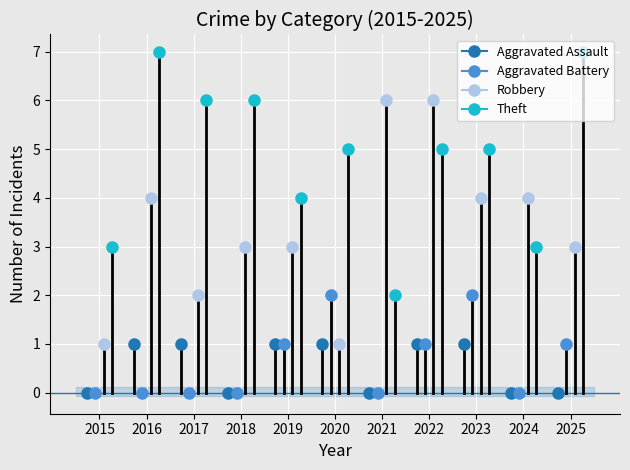

What is the sum of all Robbery values?

37